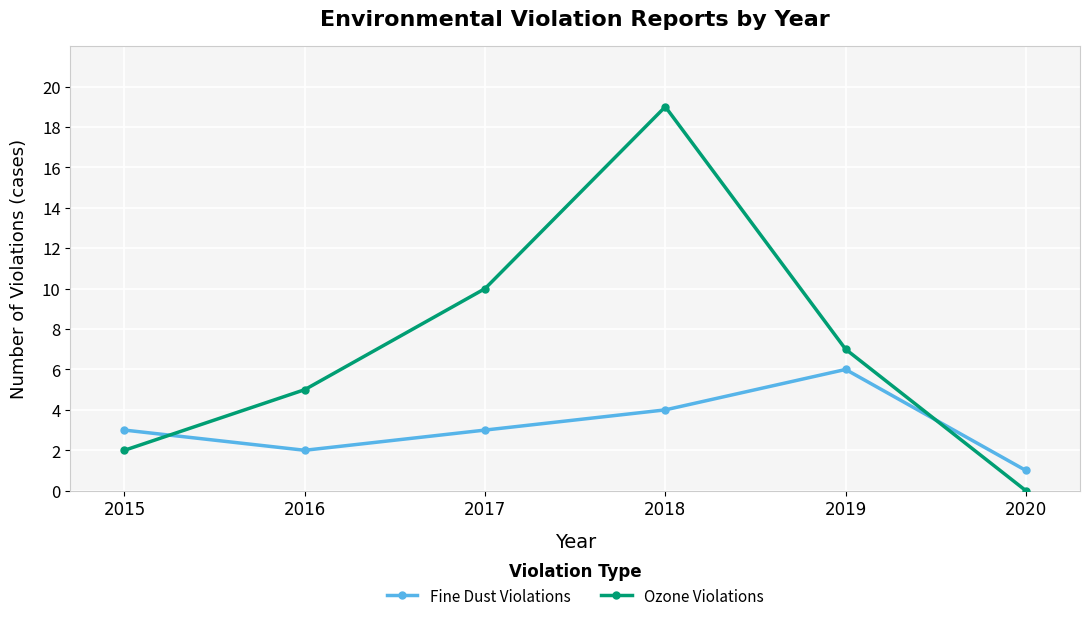

Which series has the largest range (max minus min)?

Ozone Violations